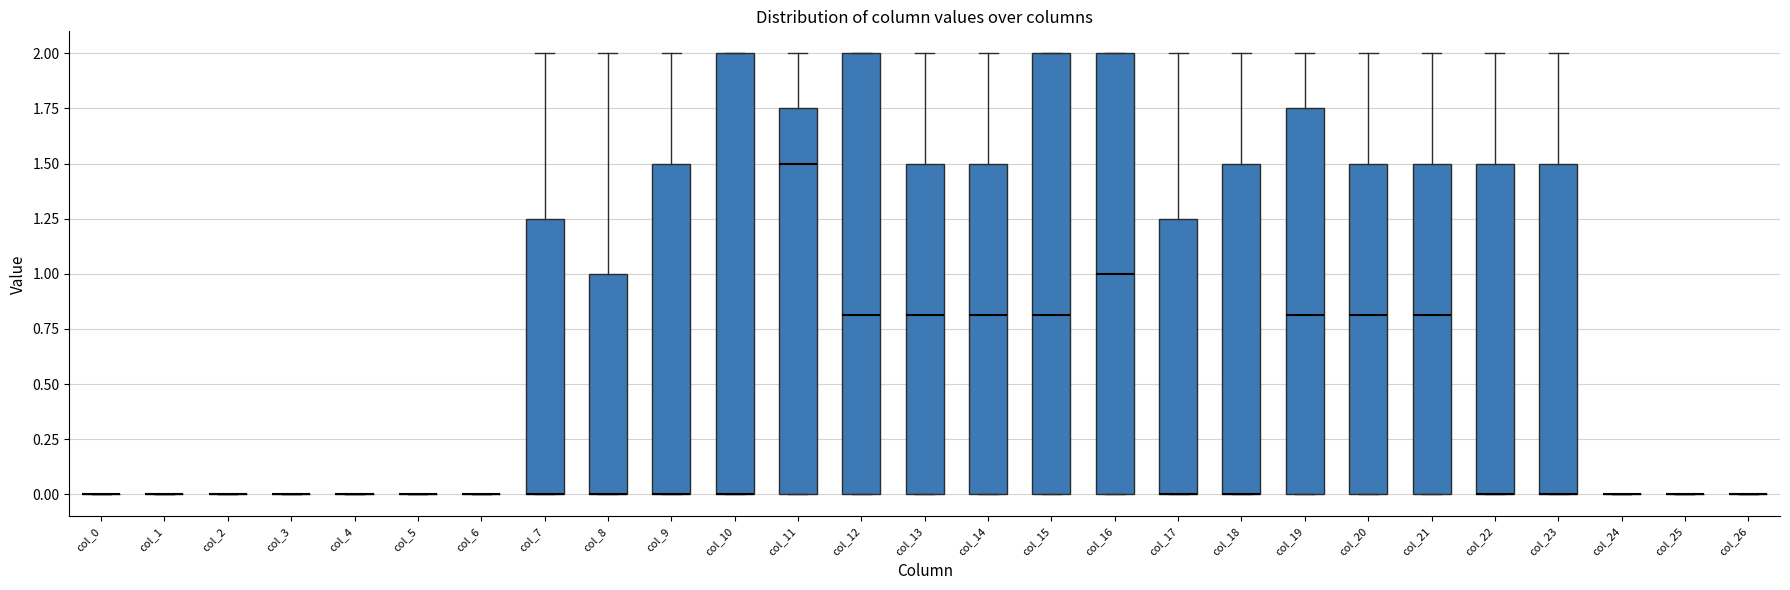

Reading left to right, transcribe this box plot: for each box, give where its median line is, the range the box spans, and where its two whiskers end, as read against the y-axis. The values are not printed on the chart, so give them approximately, as read against the axis.

col_0: box collapsed to a line at 0.00, whiskers 0.00 to 0.00
col_1: box collapsed to a line at 0.00, whiskers 0.00 to 0.00
col_2: box collapsed to a line at 0.00, whiskers 0.00 to 0.00
col_3: box collapsed to a line at 0.00, whiskers 0.00 to 0.00
col_4: box collapsed to a line at 0.00, whiskers 0.00 to 0.00
col_5: box collapsed to a line at 0.00, whiskers 0.00 to 0.00
col_6: box collapsed to a line at 0.00, whiskers 0.00 to 0.00
col_7: median 0.00 (drawn on the box's lower edge), box 0.00 to 1.25, whiskers 0.00 to 2.00
col_8: median 0.00 (drawn on the box's lower edge), box 0.00 to 1.00, whiskers 0.00 to 2.00
col_9: median 0.00 (drawn on the box's lower edge), box 0.00 to 1.50, whiskers 0.00 to 2.00
col_10: median 0.00 (drawn on the box's lower edge), box 0.00 to 2.00, whiskers 0.00 to 2.00
col_11: median 1.50, box 0.00 to 1.75, whiskers 0.00 to 2.00
col_12: median 0.80, box 0.00 to 2.00, whiskers 0.00 to 2.00
col_13: median 0.80, box 0.00 to 1.50, whiskers 0.00 to 2.00
col_14: median 0.80, box 0.00 to 1.50, whiskers 0.00 to 2.00
col_15: median 0.80, box 0.00 to 2.00, whiskers 0.00 to 2.00
col_16: median 1.00, box 0.00 to 2.00, whiskers 0.00 to 2.00
col_17: median 0.00 (drawn on the box's lower edge), box 0.00 to 1.25, whiskers 0.00 to 2.00
col_18: median 0.00 (drawn on the box's lower edge), box 0.00 to 1.50, whiskers 0.00 to 2.00
col_19: median 0.80, box 0.00 to 1.75, whiskers 0.00 to 2.00
col_20: median 0.80, box 0.00 to 1.50, whiskers 0.00 to 2.00
col_21: median 0.80, box 0.00 to 1.50, whiskers 0.00 to 2.00
col_22: median 0.00 (drawn on the box's lower edge), box 0.00 to 1.50, whiskers 0.00 to 2.00
col_23: median 0.00 (drawn on the box's lower edge), box 0.00 to 1.50, whiskers 0.00 to 2.00
col_24: box collapsed to a line at 0.00, whiskers 0.00 to 0.00
col_25: box collapsed to a line at 0.00, whiskers 0.00 to 0.00
col_26: box collapsed to a line at 0.00, whiskers 0.00 to 0.00